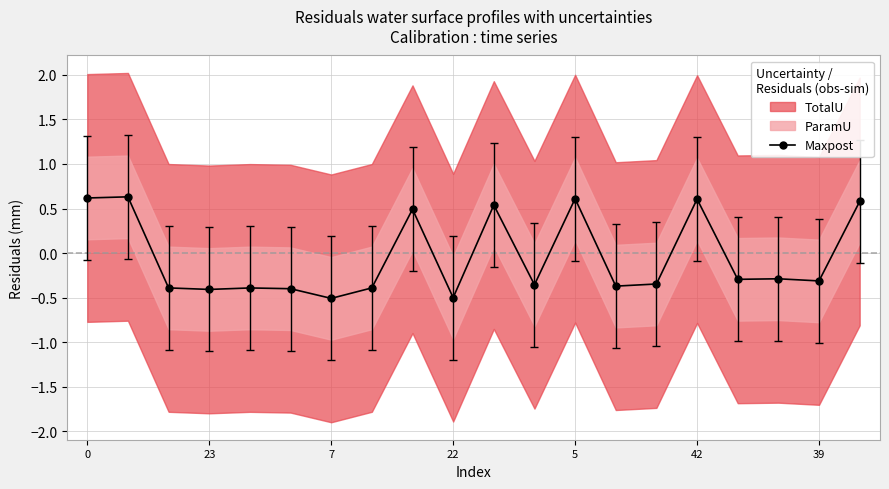

How many interior local valleys (lower than both neighbors) does the data have?

7